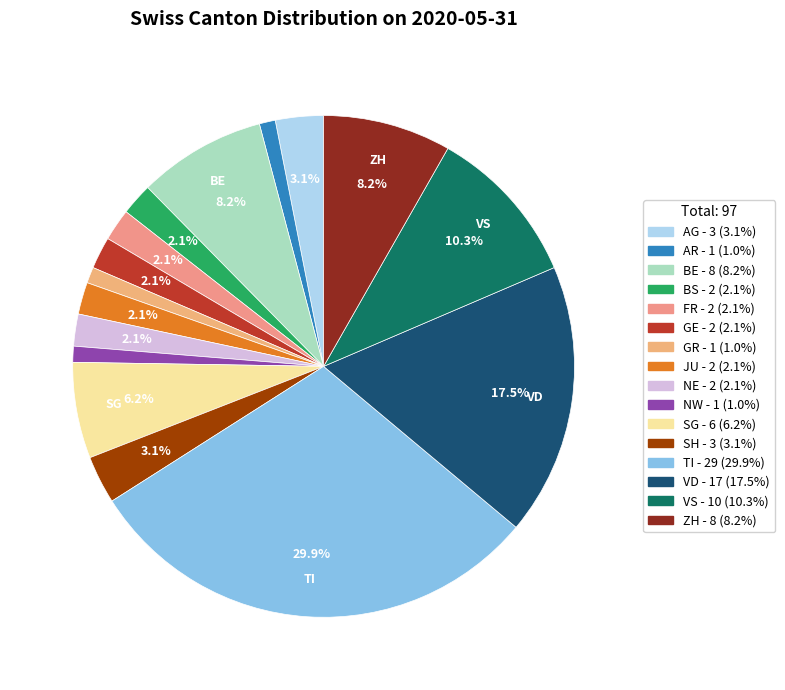

How many segments does this pie chart have?

16